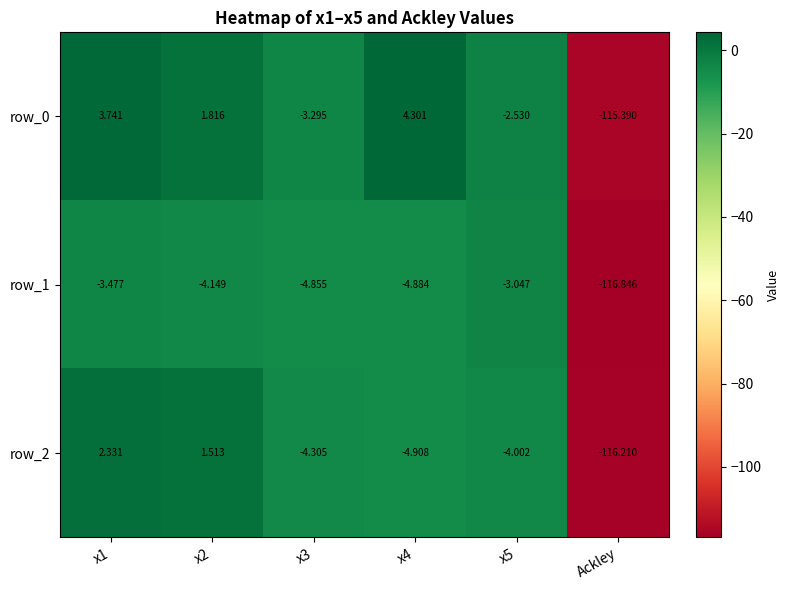

How many distinct data groups are displayed?

3